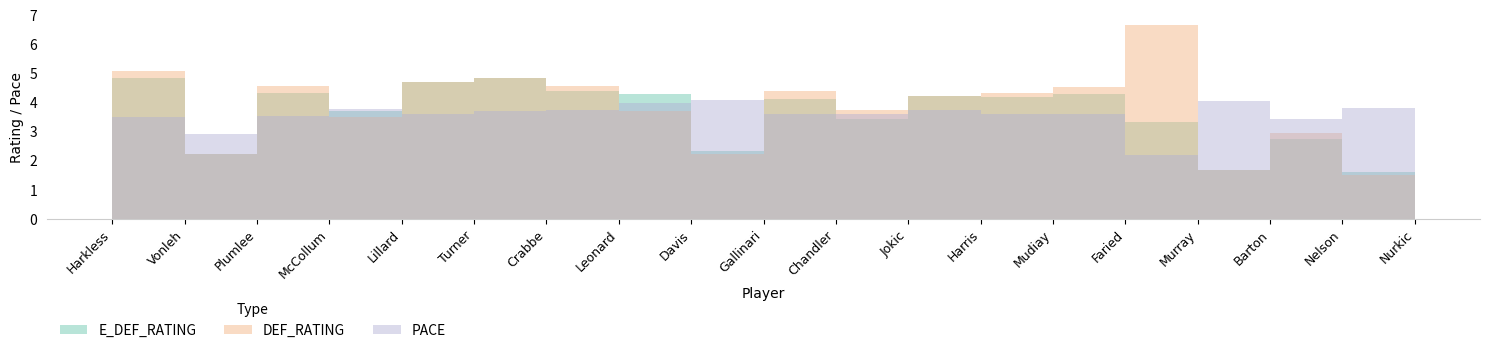

Which series ends up on top after the final intersection of DEF_RATING and PACE?

PACE